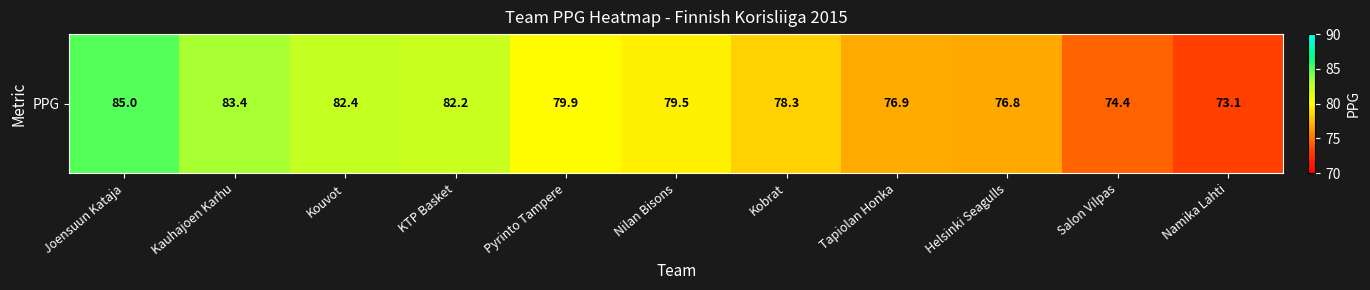

What is the sum of all values?

871.9